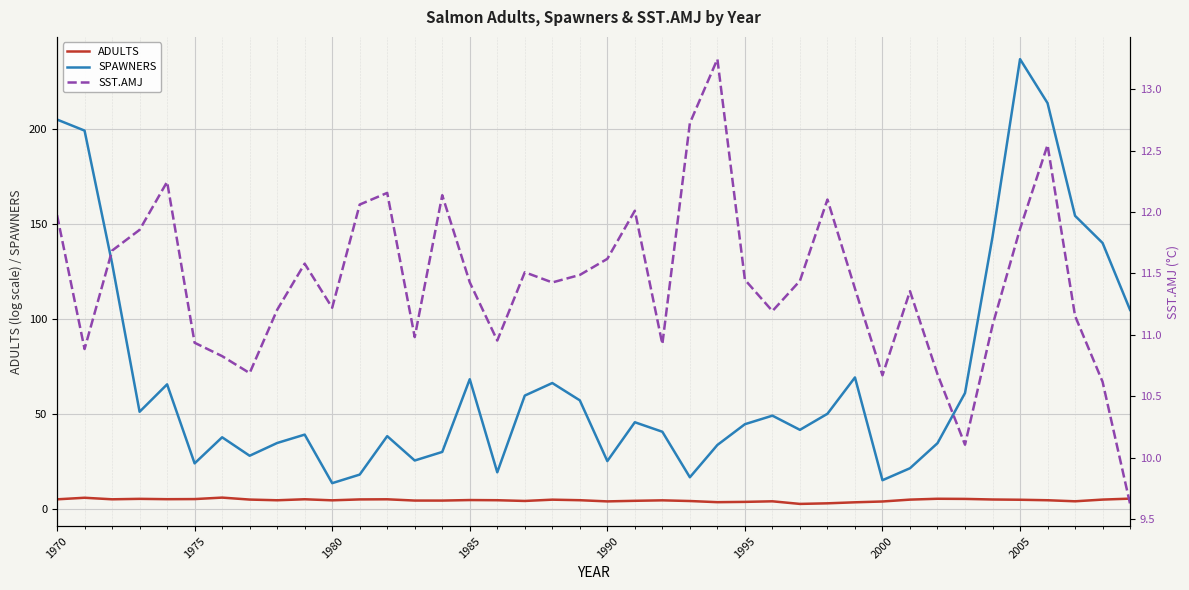

What is the difference between the maximum and minimum values in the SST.AMJ series?

3.6